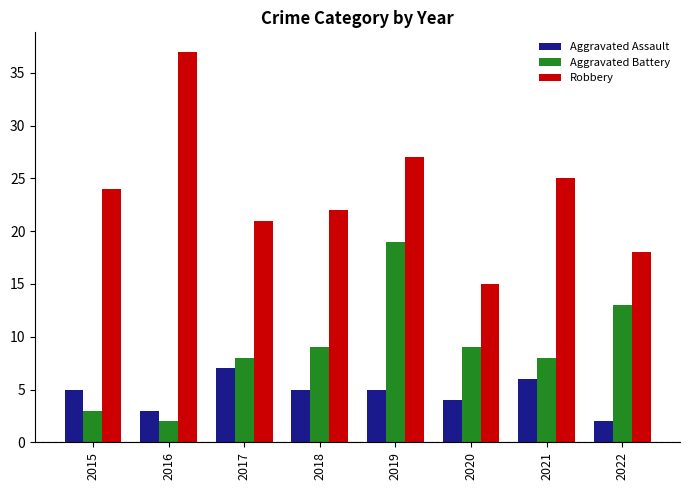

What is the difference between the maximum and minimum values in the Robbery series?

22